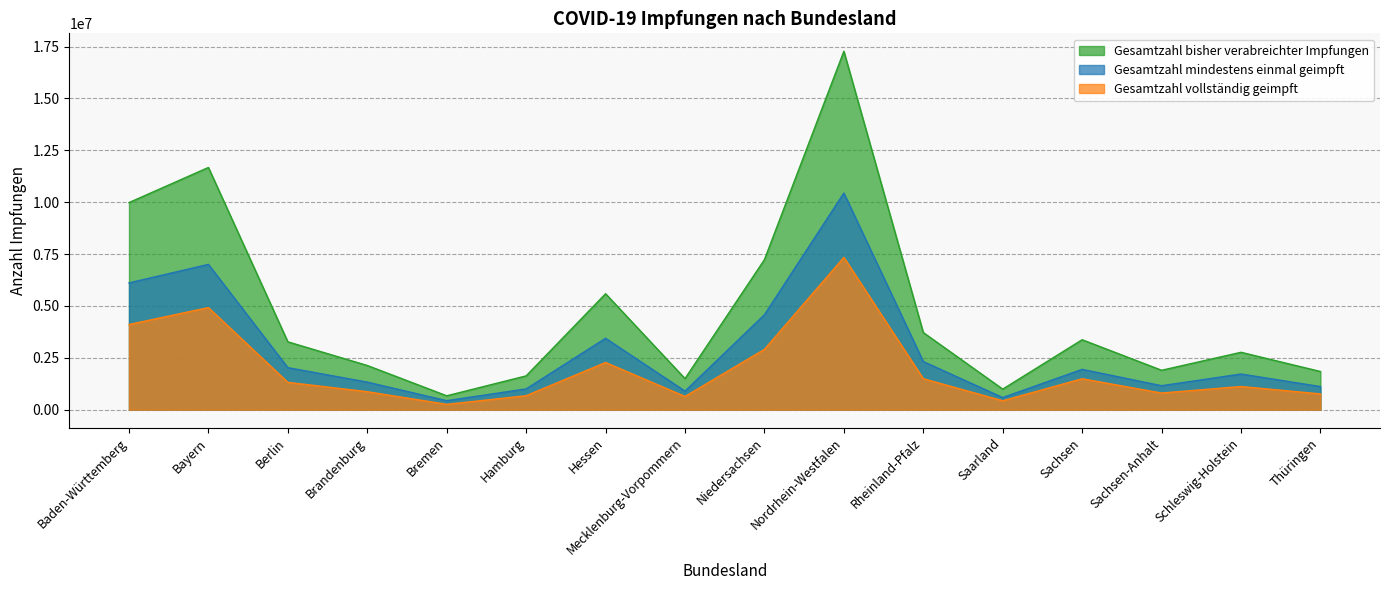

At which label does Gesamtzahl mindestens einmal geimpft reach its minimum?

Bremen